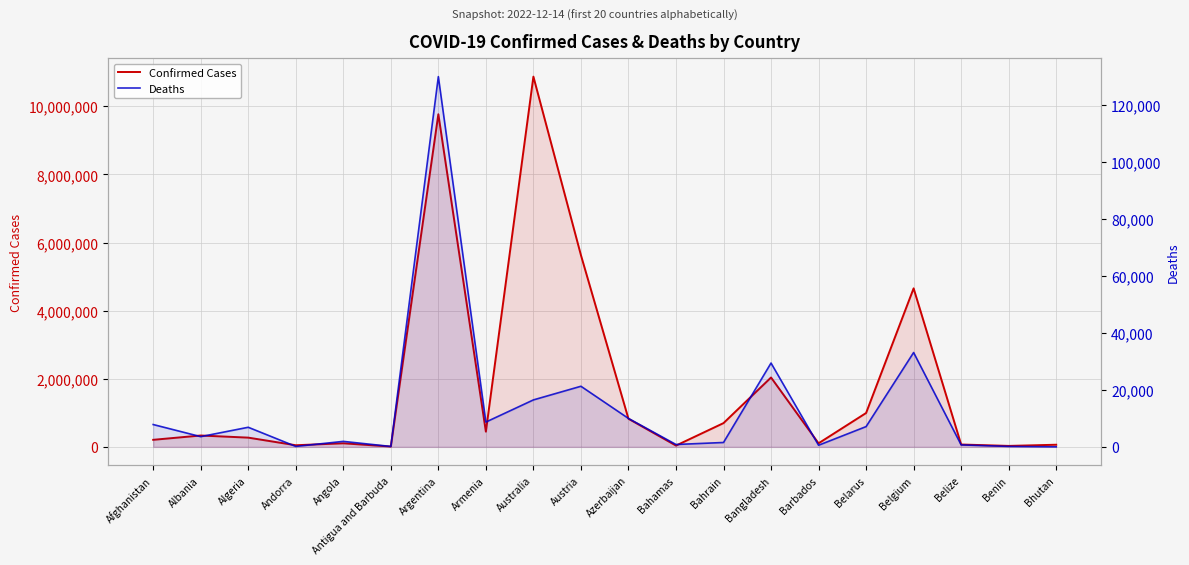

Where is Deaths nearest to the value 65031?

Belgium